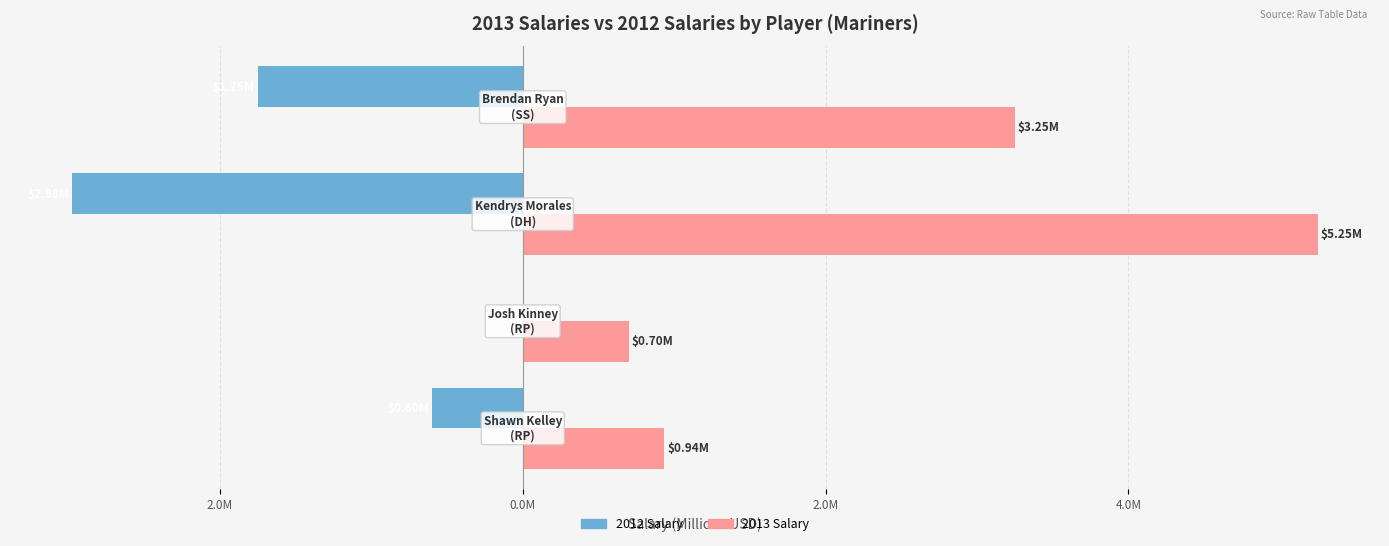

What are all the series names shown in the legend?

2012 Salary, 2013 Salary